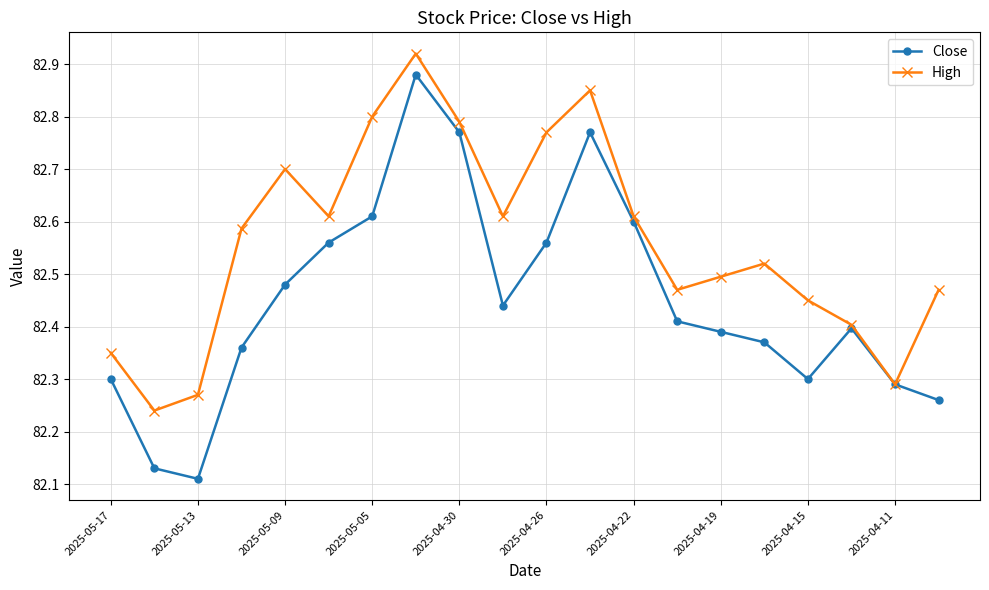

Rank the series by their average value, from highest to lowest.

High, Close